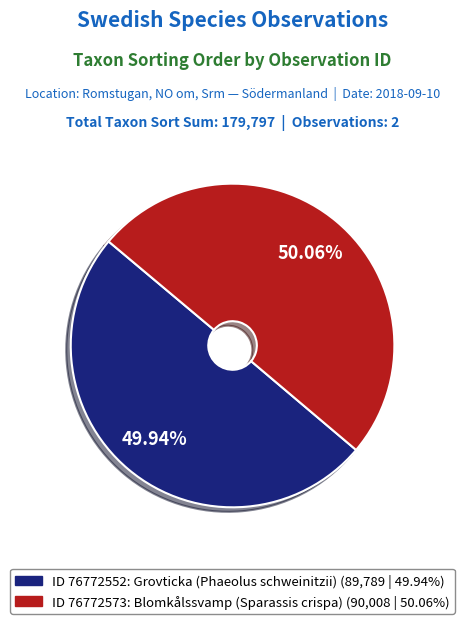

Does any single category account for the majority?

Yes